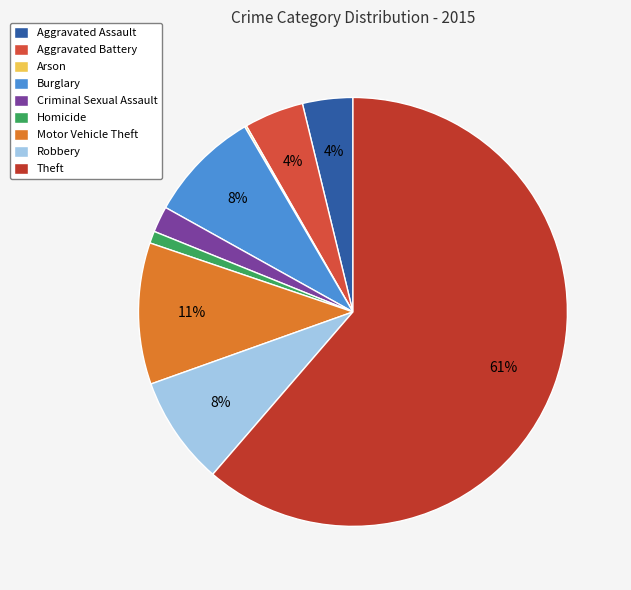

Is there a majority slice in this chart?

Yes